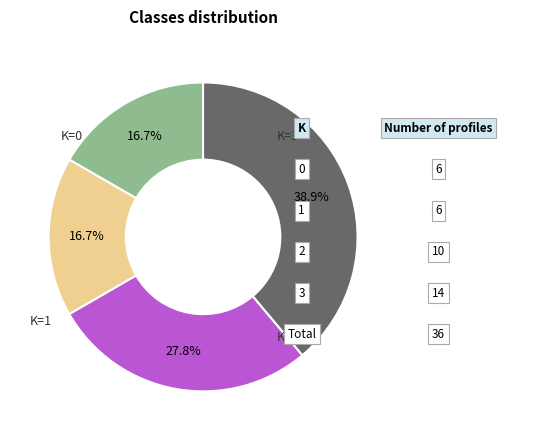

Is there any slice that represents more than half of the pie?

No